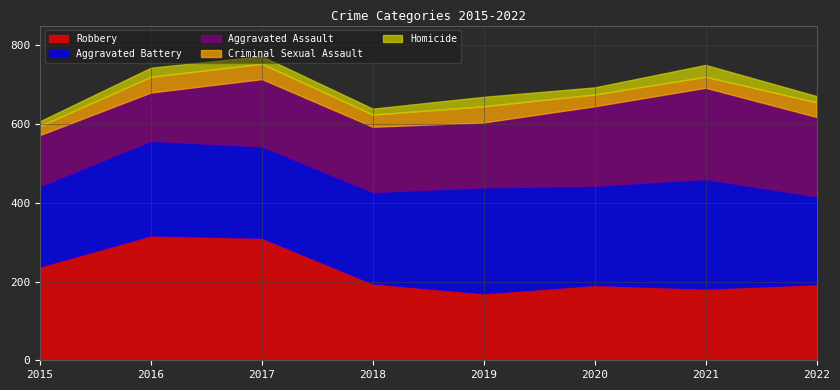

Does the chart display data point markers on the line(s)?

No